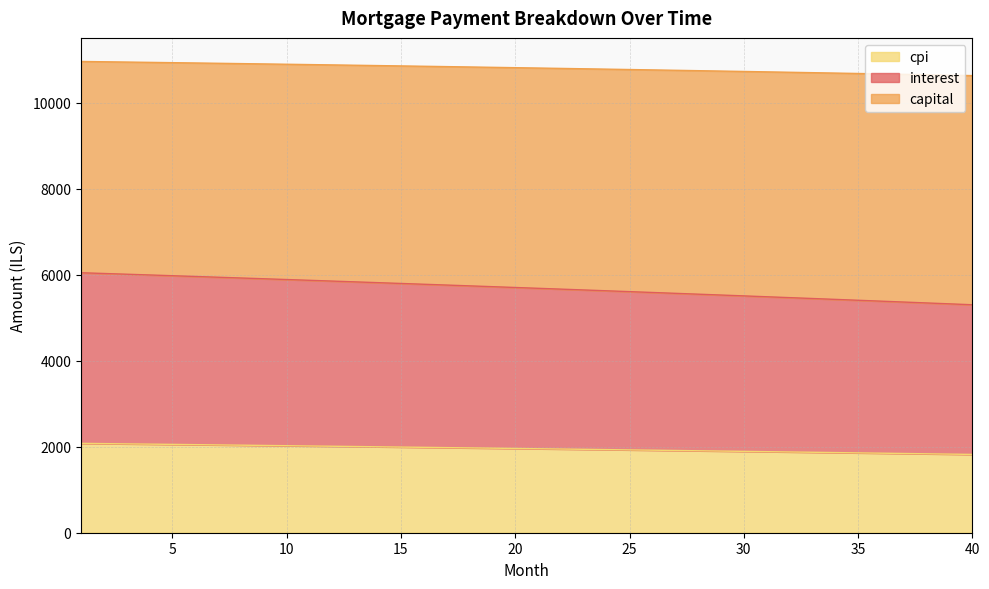

What is the lowest value of the cpi series?

1820.2